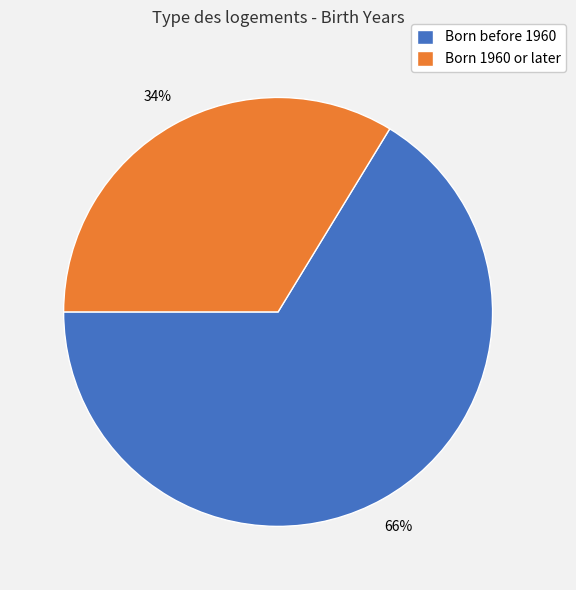

How many slices are in this pie chart?

2